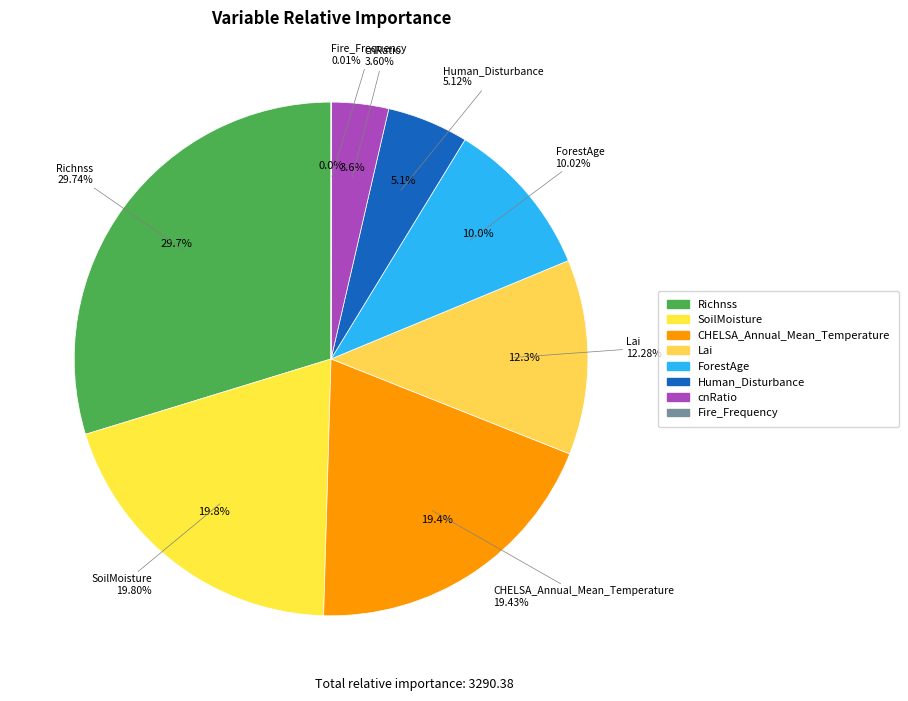

To the nearest percent, what is the combined percentage of CHELSA_Annual_Mean_Temperature and cnRatio?

23%